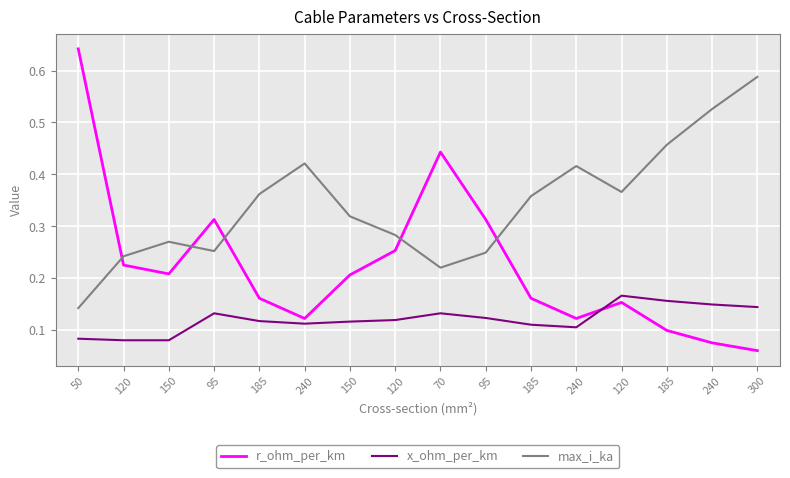

Between 240 and 240, which is larger?

240